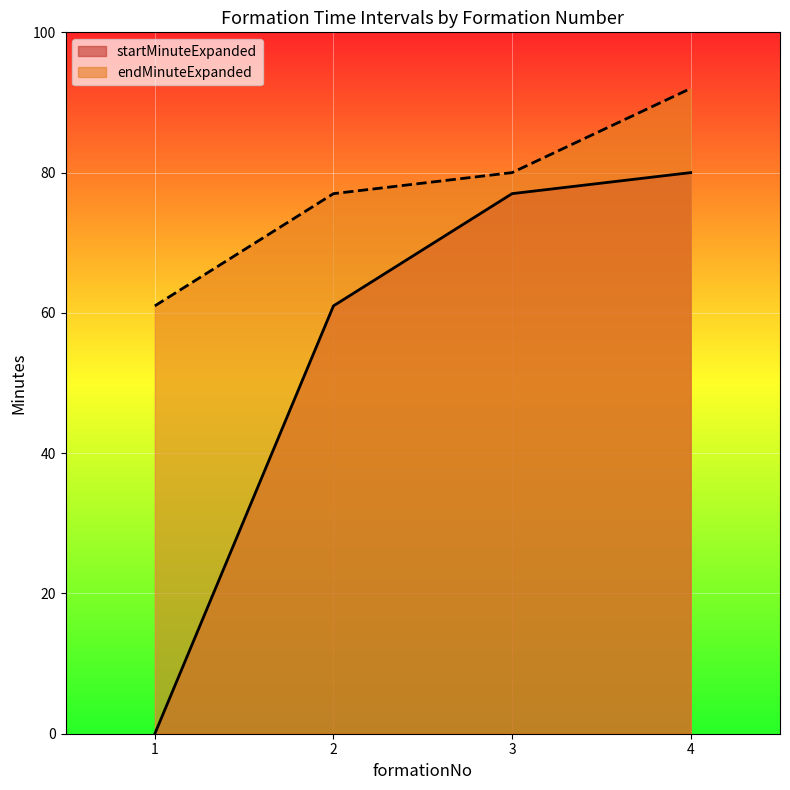

True or false: endMinuteExpanded and startMinuteExpanded intersect in this chart.

False